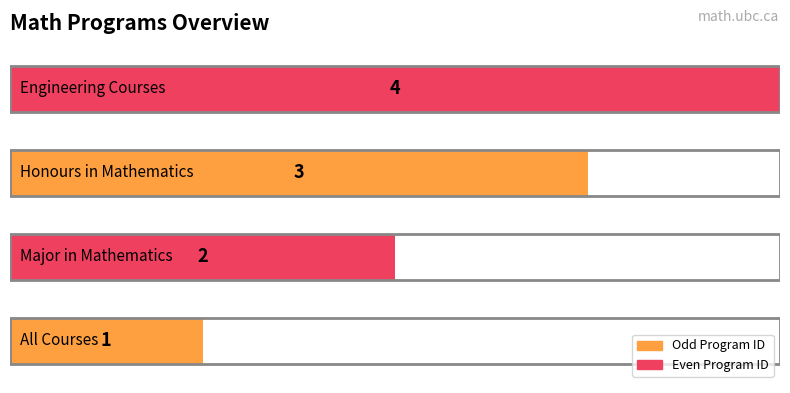

How many bars are there in total?

4